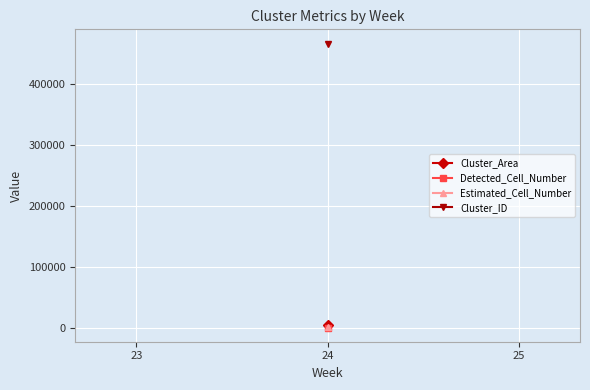

Which category has the lowest value across all series?

24